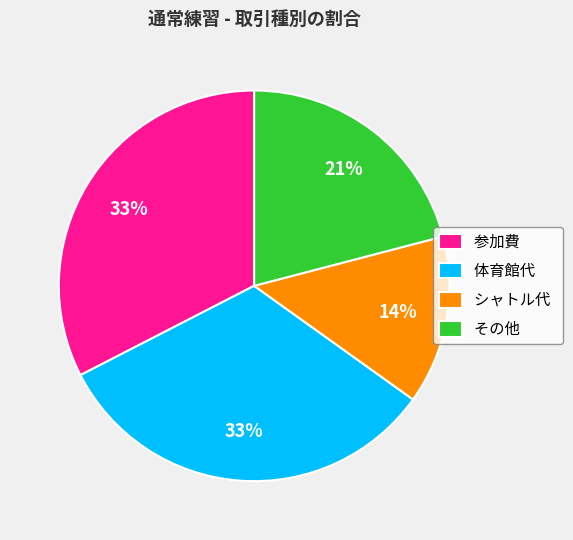

To the nearest percent, what is the average slice percentage?

25%